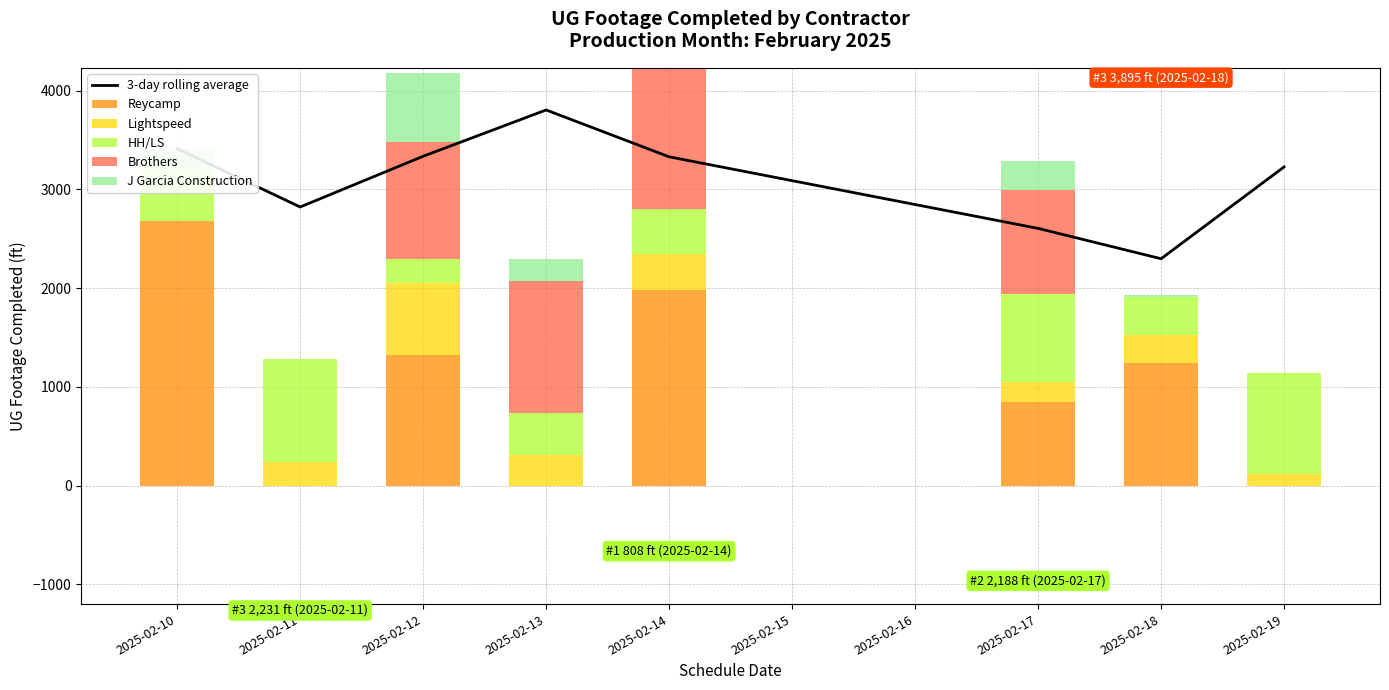

What is the sum of all Reycamp values?

8065.0